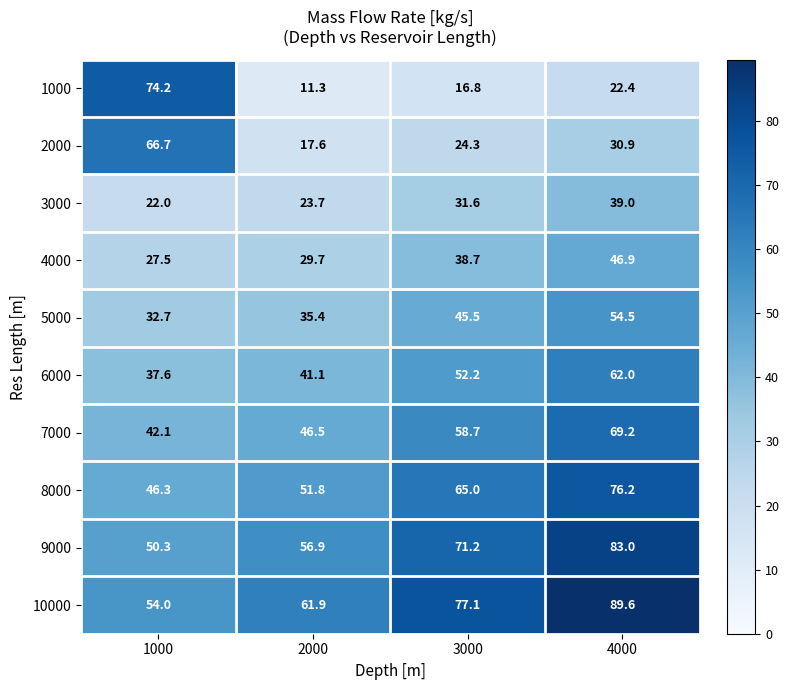

Rank the series by their maximum value, from highest to lowest.

10000, 9000, 8000, 1000, 7000, 2000, 6000, 5000, 4000, 3000